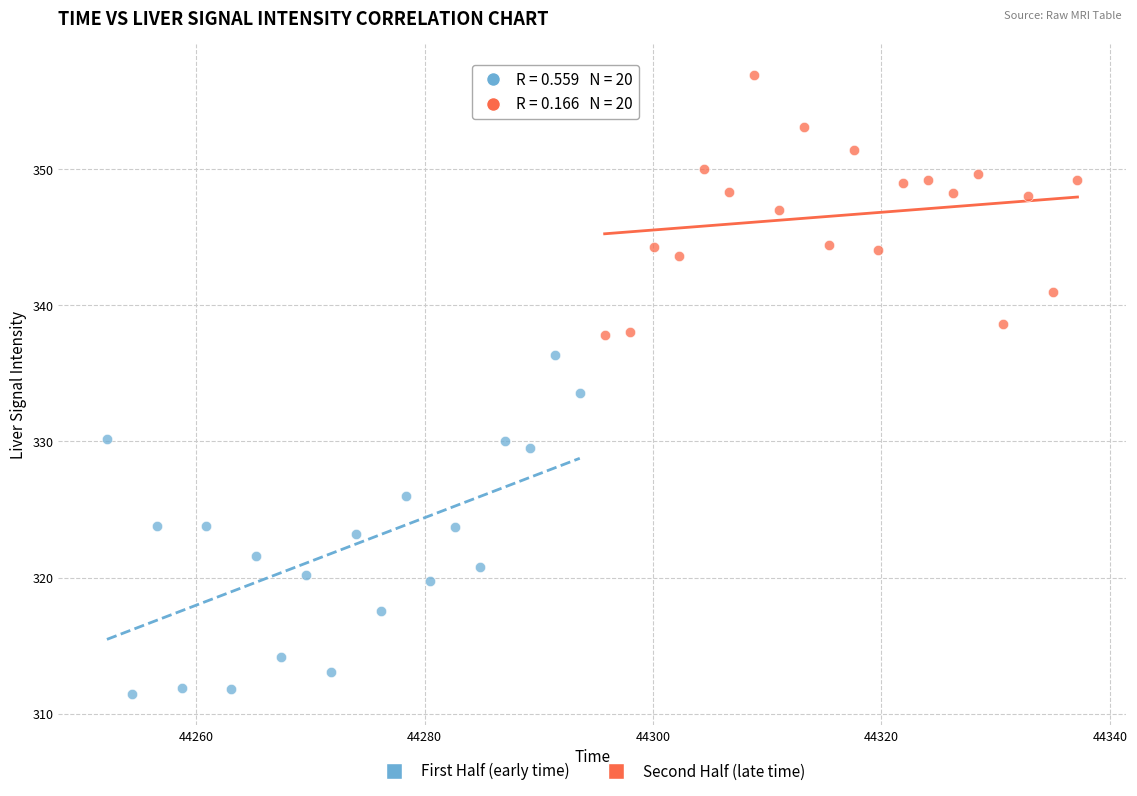

Which series reaches the minimum Y coordinate?

First Half (early time)